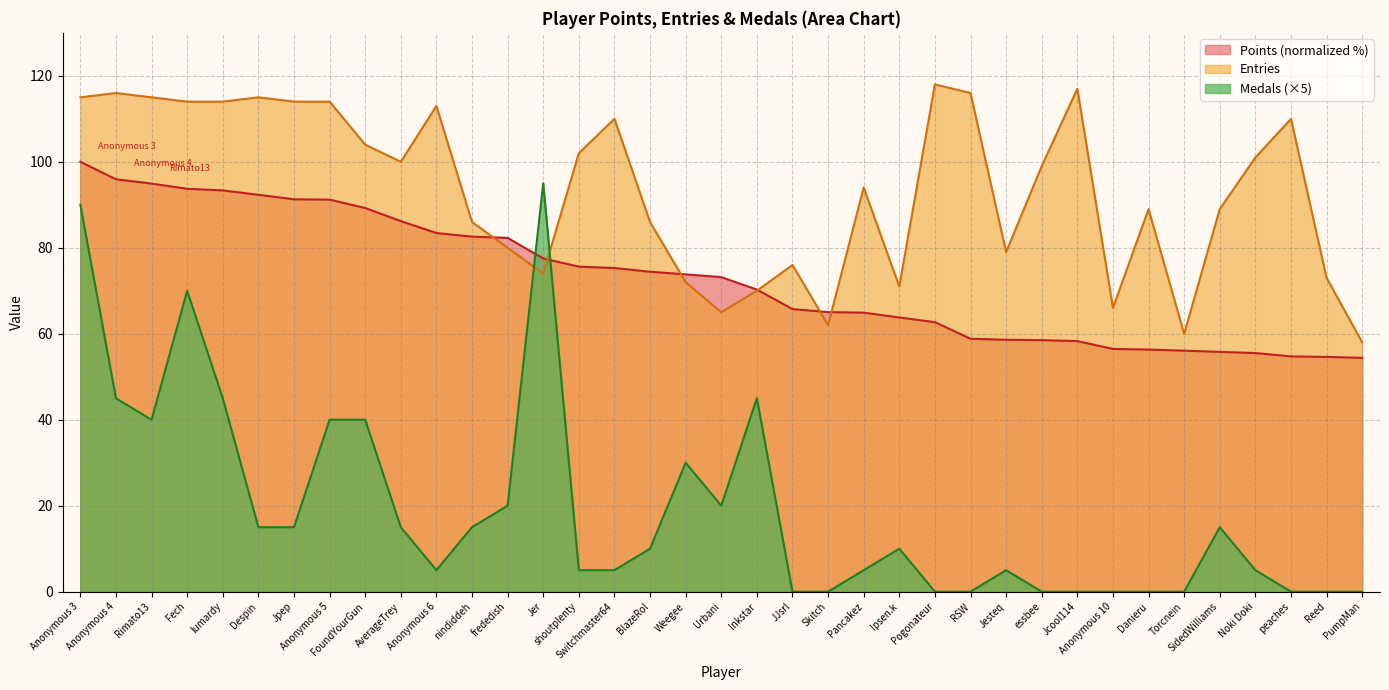

What is the sum of all Points values?

2696.9